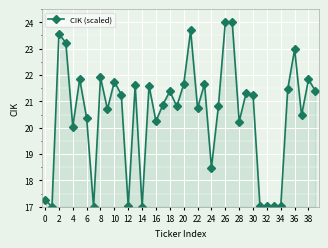

What is the difference between the second highest and second lowest values?

7.0